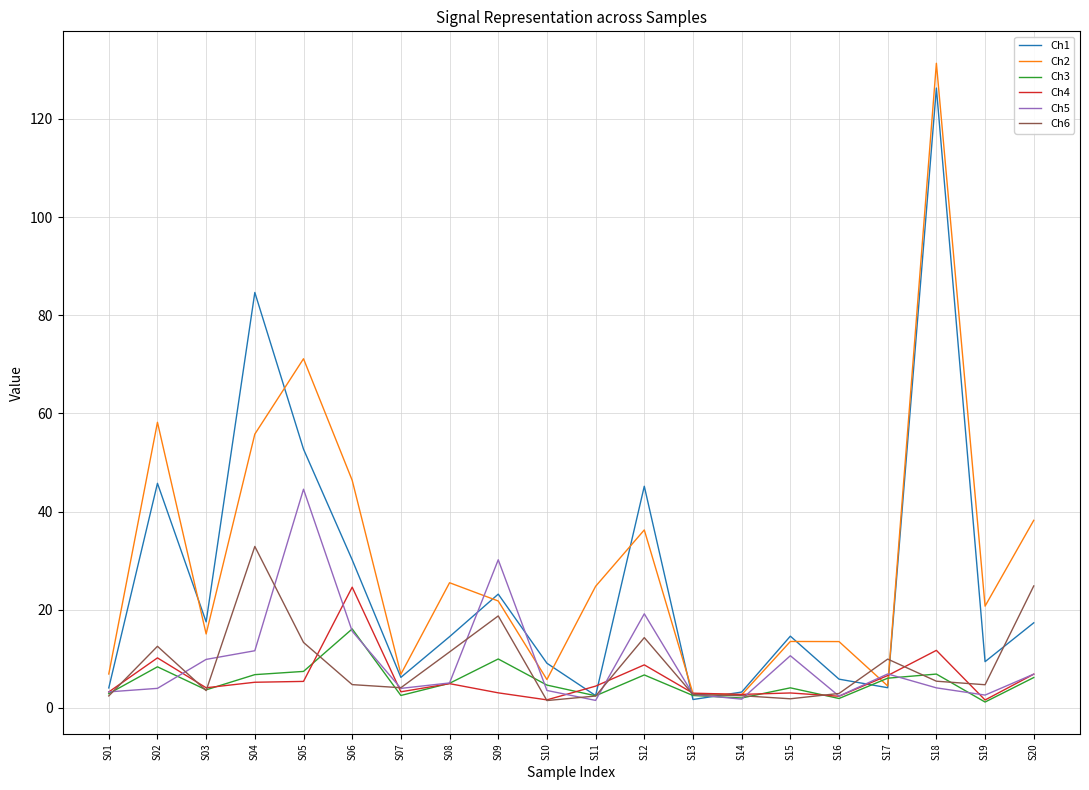

At how many categories does at least one series exceed 112?

1